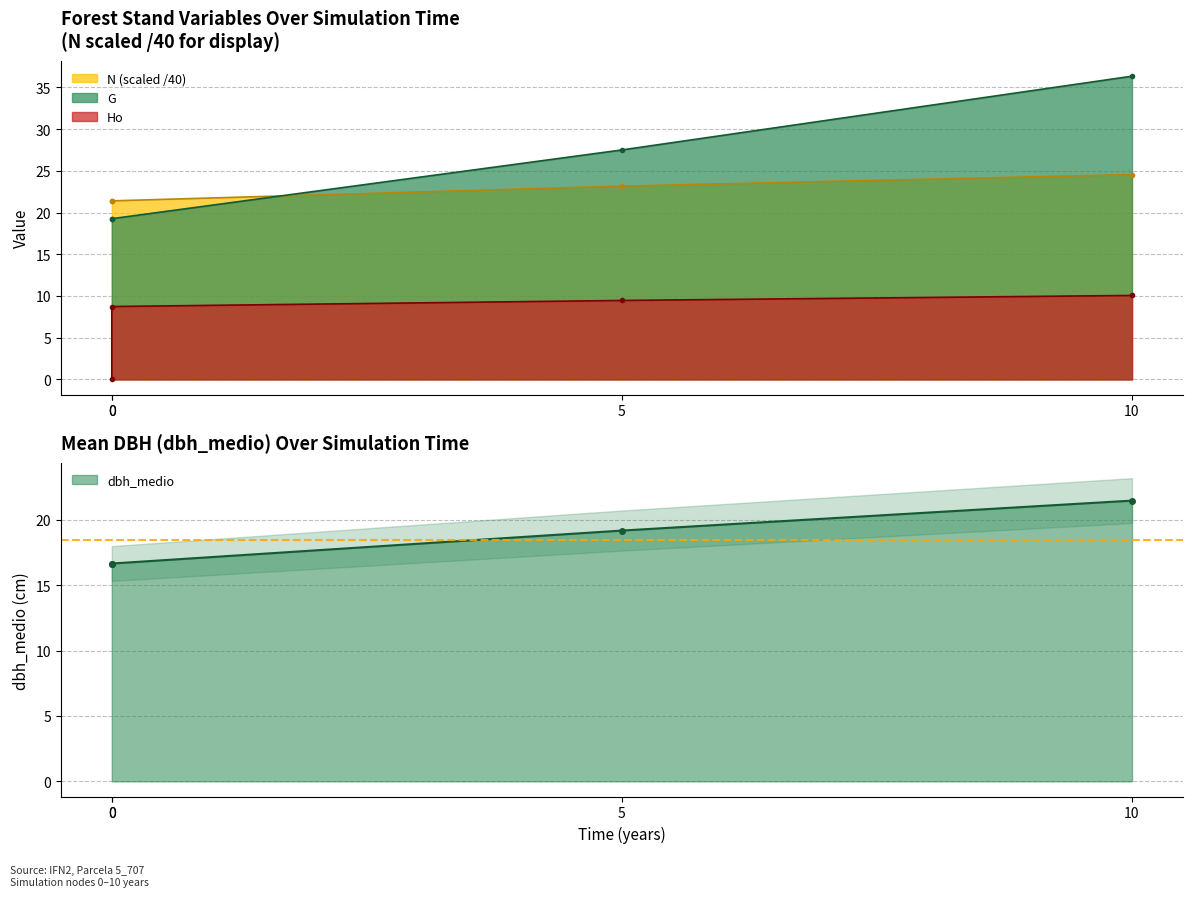

List the series in order of their overall mean, lowest first.

Ho, dbh_medio, N, G